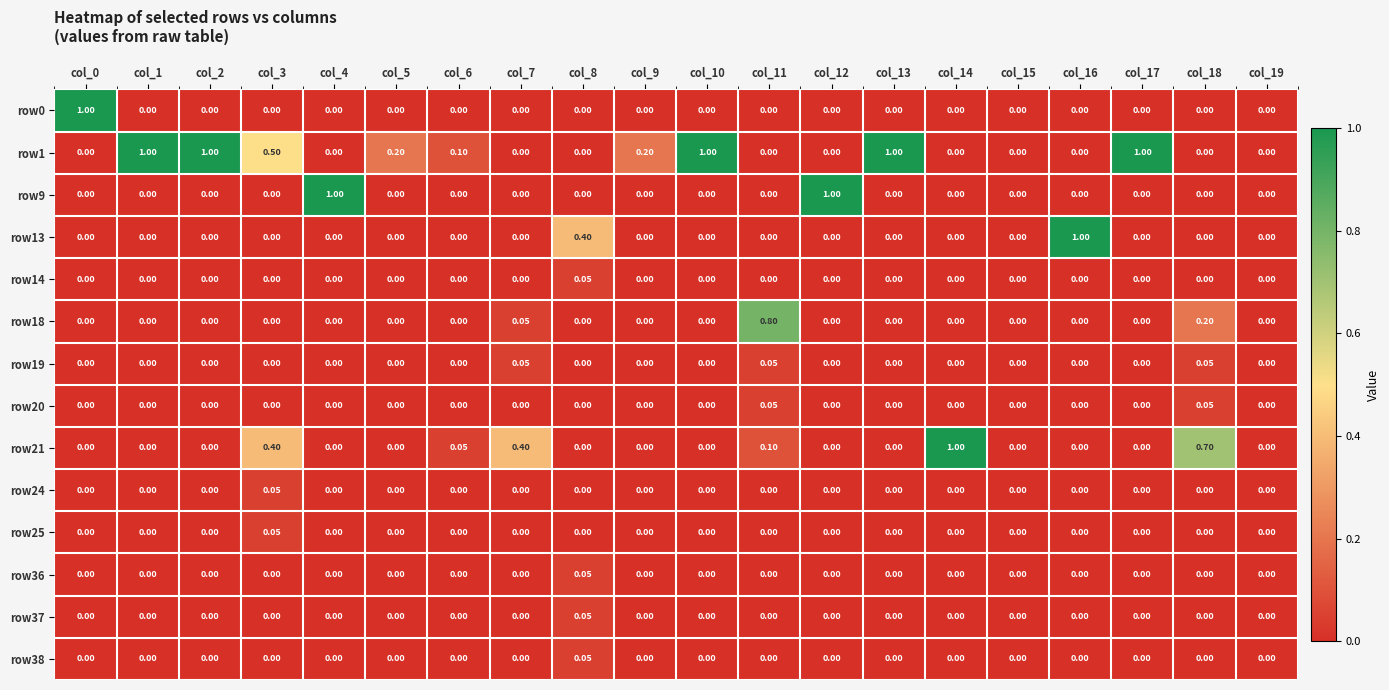

Reading left to right, transcribe all the data shown in this chart.

row0: col_0=1.0	col_1=0.0	col_2=0.0	col_3=0.0	col_4=0.0	col_5=0.0	col_6=0.0	col_7=0.0	col_8=0.0	col_9=0.0	col_10=0.0	col_11=0.0	col_12=0.0	col_13=0.0	col_14=0.0	col_15=0.0	col_16=0.0	col_17=0.0	col_18=0.0	col_19=0.0
row1: col_0=0.0	col_1=1.0	col_2=1.0	col_3=0.5	col_4=0.0	col_5=0.2	col_6=0.1	col_7=0.0	col_8=0.0	col_9=0.2	col_10=1.0	col_11=0.0	col_12=0.0	col_13=1.0	col_14=0.0	col_15=0.0	col_16=0.0	col_17=1.0	col_18=0.0	col_19=0.0
row9: col_0=0.0	col_1=0.0	col_2=0.0	col_3=0.0	col_4=1.0	col_5=0.0	col_6=0.0	col_7=0.0	col_8=0.0	col_9=0.0	col_10=0.0	col_11=0.0	col_12=1.0	col_13=0.0	col_14=0.0	col_15=0.0	col_16=0.0	col_17=0.0	col_18=0.0	col_19=0.0
row13: col_0=0.0	col_1=0.0	col_2=0.0	col_3=0.0	col_4=0.0	col_5=0.0	col_6=0.0	col_7=0.0	col_8=0.4	col_9=0.0	col_10=0.0	col_11=0.0	col_12=0.0	col_13=0.0	col_14=0.0	col_15=0.0	col_16=1.0	col_17=0.0	col_18=0.0	col_19=0.0
row14: col_0=0.0	col_1=0.0	col_2=0.0	col_3=0.0	col_4=0.0	col_5=0.0	col_6=0.0	col_7=0.0	col_8=0.1	col_9=0.0	col_10=0.0	col_11=0.0	col_12=0.0	col_13=0.0	col_14=0.0	col_15=0.0	col_16=0.0	col_17=0.0	col_18=0.0	col_19=0.0
row18: col_0=0.0	col_1=0.0	col_2=0.0	col_3=0.0	col_4=0.0	col_5=0.0	col_6=0.0	col_7=0.1	col_8=0.0	col_9=0.0	col_10=0.0	col_11=0.8	col_12=0.0	col_13=0.0	col_14=0.0	col_15=0.0	col_16=0.0	col_17=0.0	col_18=0.2	col_19=0.0
row19: col_0=0.0	col_1=0.0	col_2=0.0	col_3=0.0	col_4=0.0	col_5=0.0	col_6=0.0	col_7=0.1	col_8=0.0	col_9=0.0	col_10=0.0	col_11=0.1	col_12=0.0	col_13=0.0	col_14=0.0	col_15=0.0	col_16=0.0	col_17=0.0	col_18=0.1	col_19=0.0
row20: col_0=0.0	col_1=0.0	col_2=0.0	col_3=0.0	col_4=0.0	col_5=0.0	col_6=0.0	col_7=0.0	col_8=0.0	col_9=0.0	col_10=0.0	col_11=0.1	col_12=0.0	col_13=0.0	col_14=0.0	col_15=0.0	col_16=0.0	col_17=0.0	col_18=0.1	col_19=0.0
row21: col_0=0.0	col_1=0.0	col_2=0.0	col_3=0.4	col_4=0.0	col_5=0.0	col_6=0.1	col_7=0.4	col_8=0.0	col_9=0.0	col_10=0.0	col_11=0.1	col_12=0.0	col_13=0.0	col_14=1.0	col_15=0.0	col_16=0.0	col_17=0.0	col_18=0.7	col_19=0.0
row24: col_0=0.0	col_1=0.0	col_2=0.0	col_3=0.1	col_4=0.0	col_5=0.0	col_6=0.0	col_7=0.0	col_8=0.0	col_9=0.0	col_10=0.0	col_11=0.0	col_12=0.0	col_13=0.0	col_14=0.0	col_15=0.0	col_16=0.0	col_17=0.0	col_18=0.0	col_19=0.0
row25: col_0=0.0	col_1=0.0	col_2=0.0	col_3=0.1	col_4=0.0	col_5=0.0	col_6=0.0	col_7=0.0	col_8=0.0	col_9=0.0	col_10=0.0	col_11=0.0	col_12=0.0	col_13=0.0	col_14=0.0	col_15=0.0	col_16=0.0	col_17=0.0	col_18=0.0	col_19=0.0
row36: col_0=0.0	col_1=0.0	col_2=0.0	col_3=0.0	col_4=0.0	col_5=0.0	col_6=0.0	col_7=0.0	col_8=0.1	col_9=0.0	col_10=0.0	col_11=0.0	col_12=0.0	col_13=0.0	col_14=0.0	col_15=0.0	col_16=0.0	col_17=0.0	col_18=0.0	col_19=0.0
row37: col_0=0.0	col_1=0.0	col_2=0.0	col_3=0.0	col_4=0.0	col_5=0.0	col_6=0.0	col_7=0.0	col_8=0.1	col_9=0.0	col_10=0.0	col_11=0.0	col_12=0.0	col_13=0.0	col_14=0.0	col_15=0.0	col_16=0.0	col_17=0.0	col_18=0.0	col_19=0.0
row38: col_0=0.0	col_1=0.0	col_2=0.0	col_3=0.0	col_4=0.0	col_5=0.0	col_6=0.0	col_7=0.0	col_8=0.1	col_9=0.0	col_10=0.0	col_11=0.0	col_12=0.0	col_13=0.0	col_14=0.0	col_15=0.0	col_16=0.0	col_17=0.0	col_18=0.0	col_19=0.0